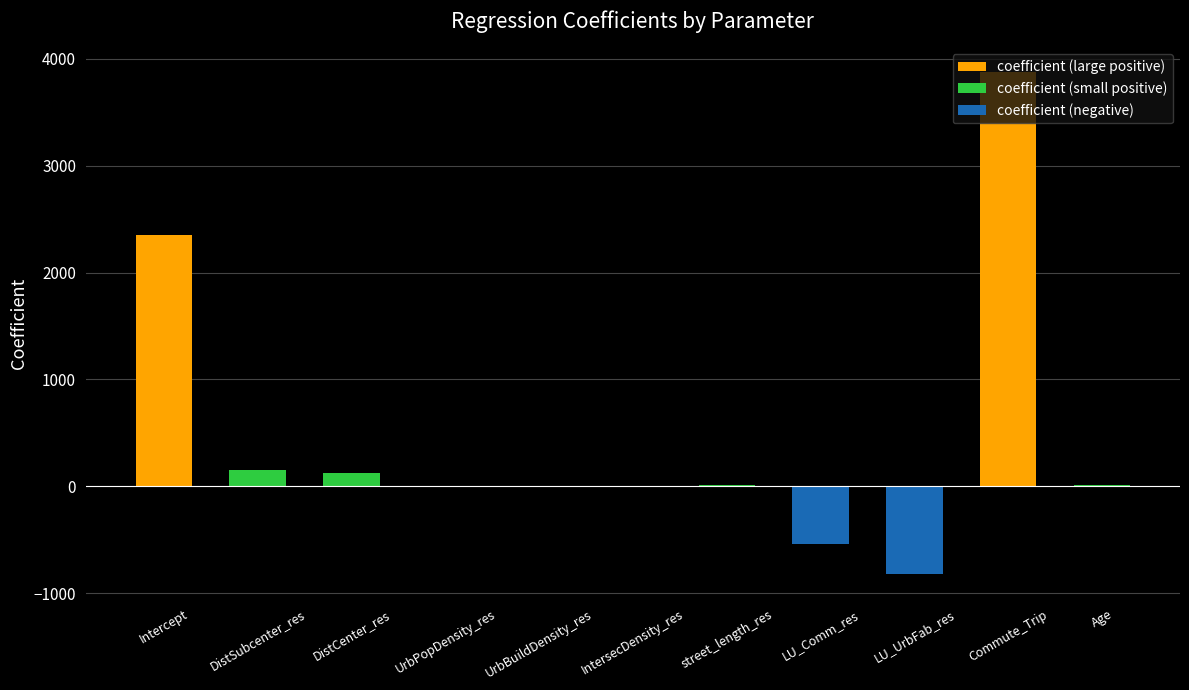

Where does the data first go above 9?

Intercept